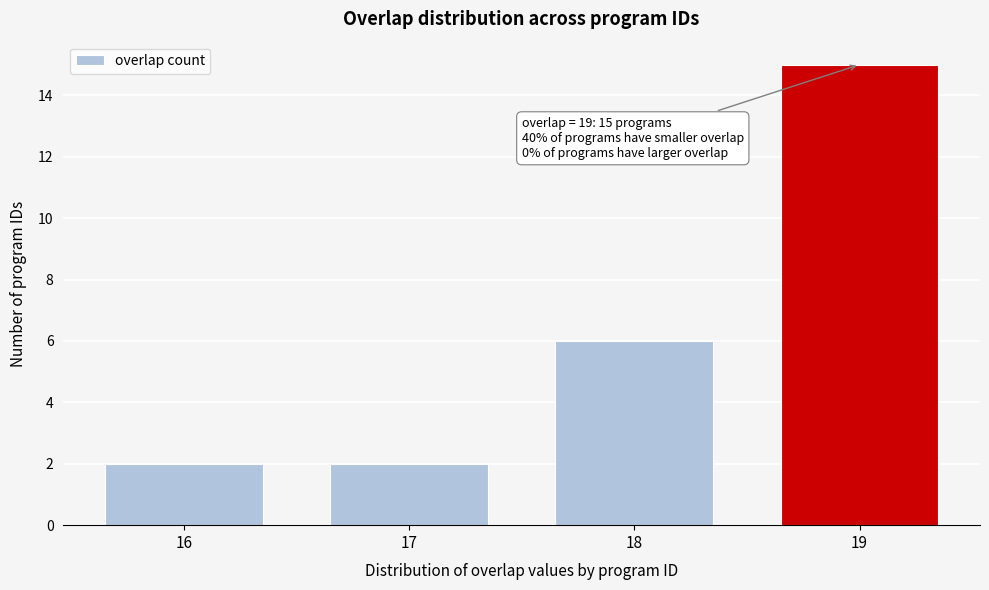

Reading left to right, transcribe all the data shown in this chart.

2	2	6	15